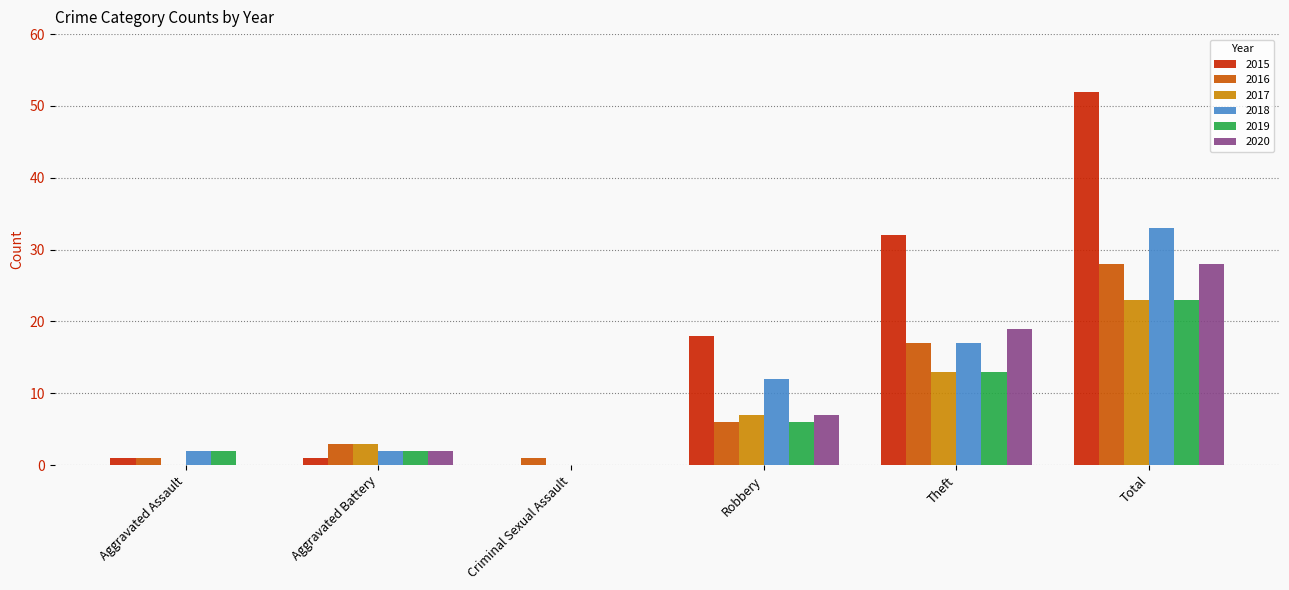

Are the bars horizontal?

No